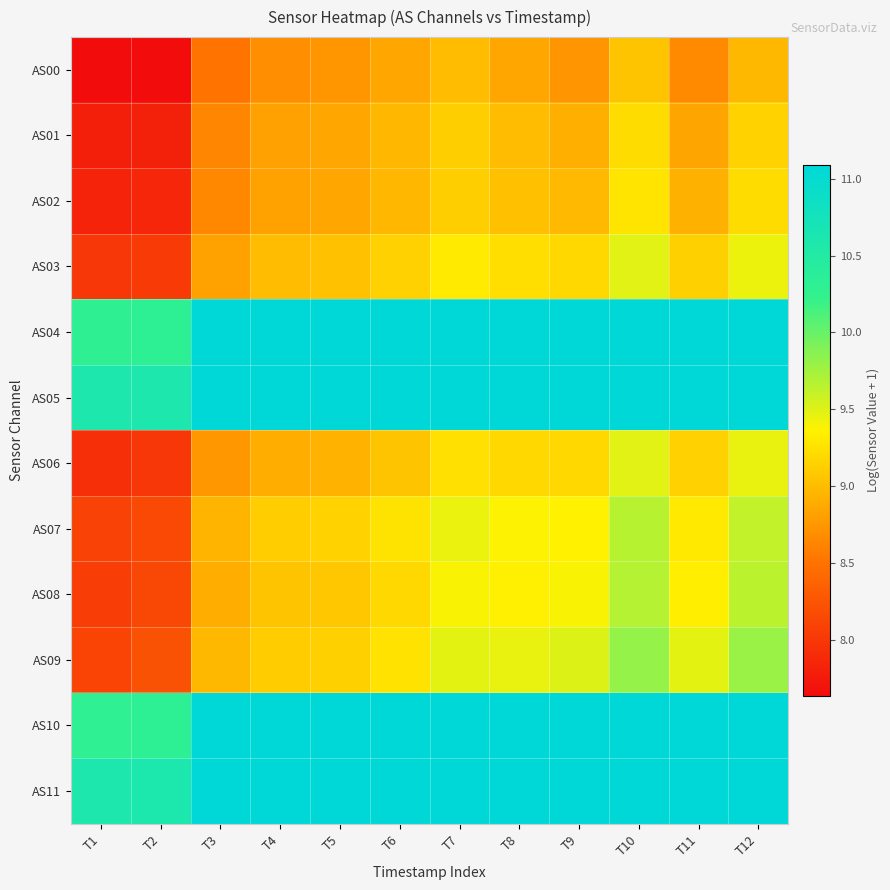

At how many categories does at least one series exceed 10?

12